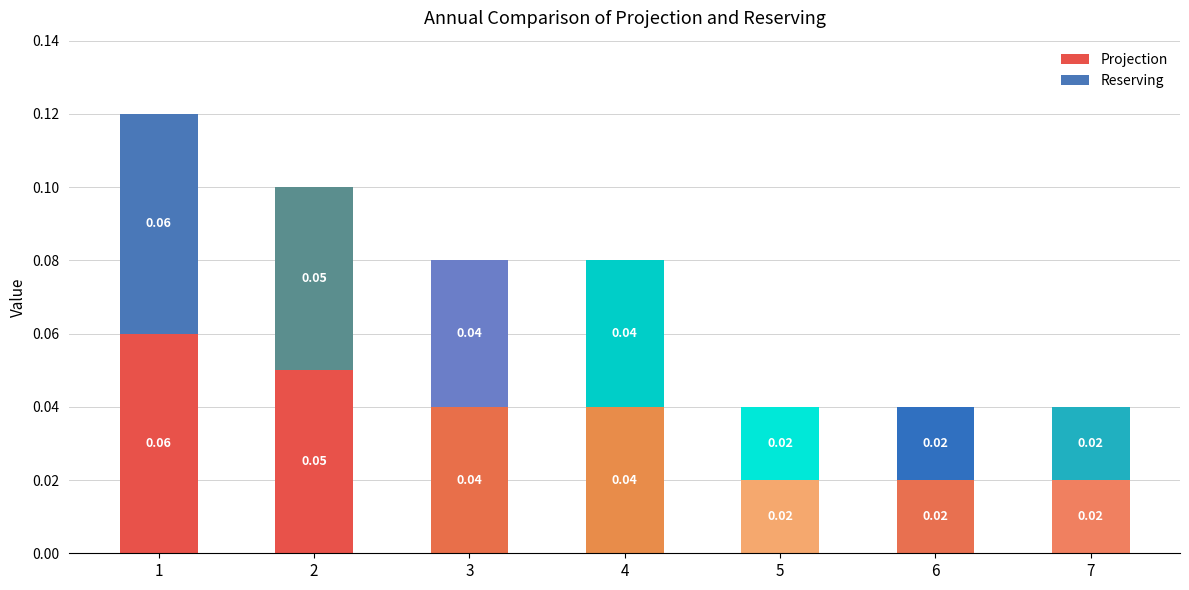

Are the bars horizontal?

No